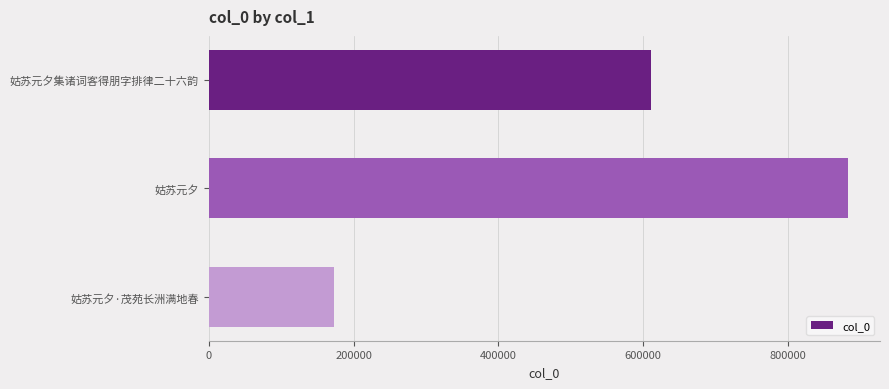

What is the difference between the values at 姑苏元夕集诸词客得朋字排律二十六韵 and 姑苏元夕?

272855